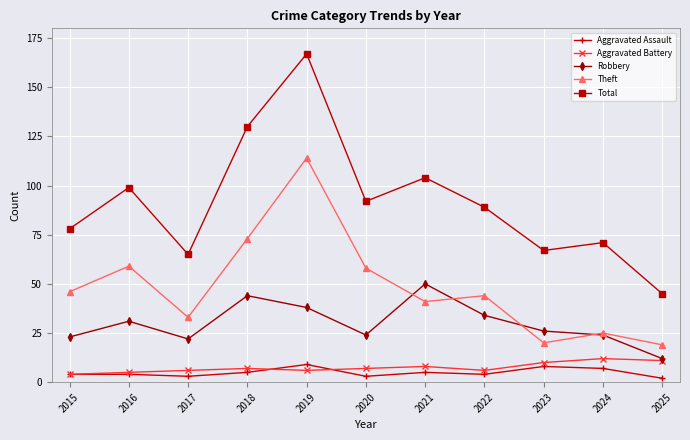

What is the difference between the highest and lowest values at 2022?

85